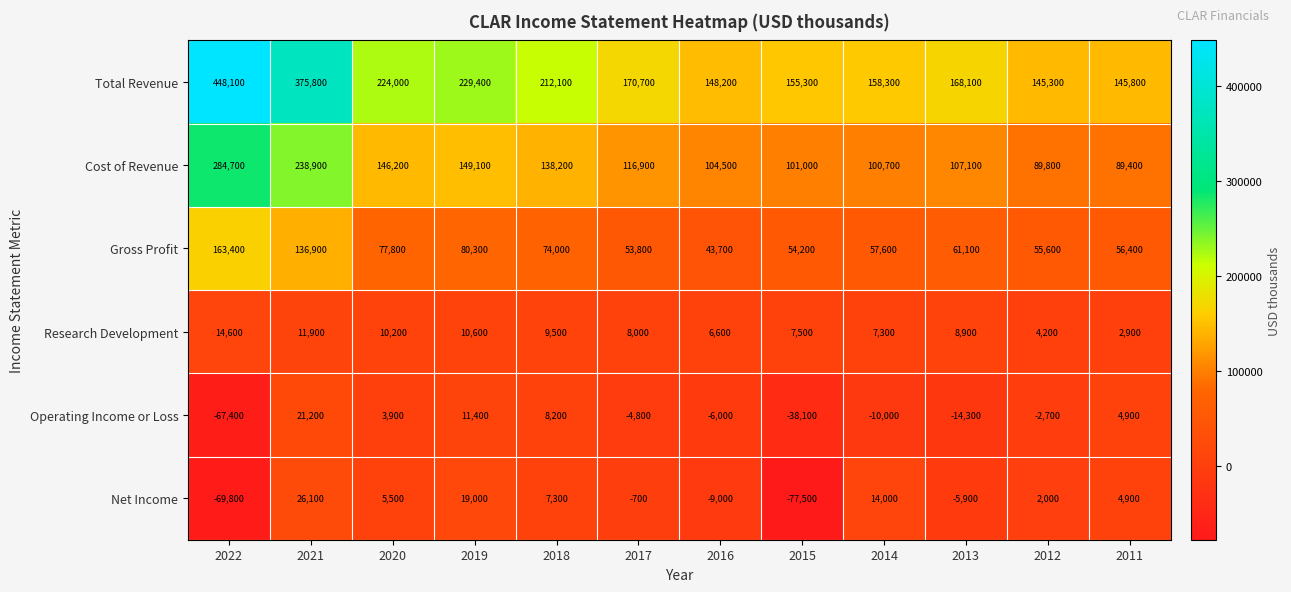

What is the sum of the Research Development values at 2022 and 2014?

21900